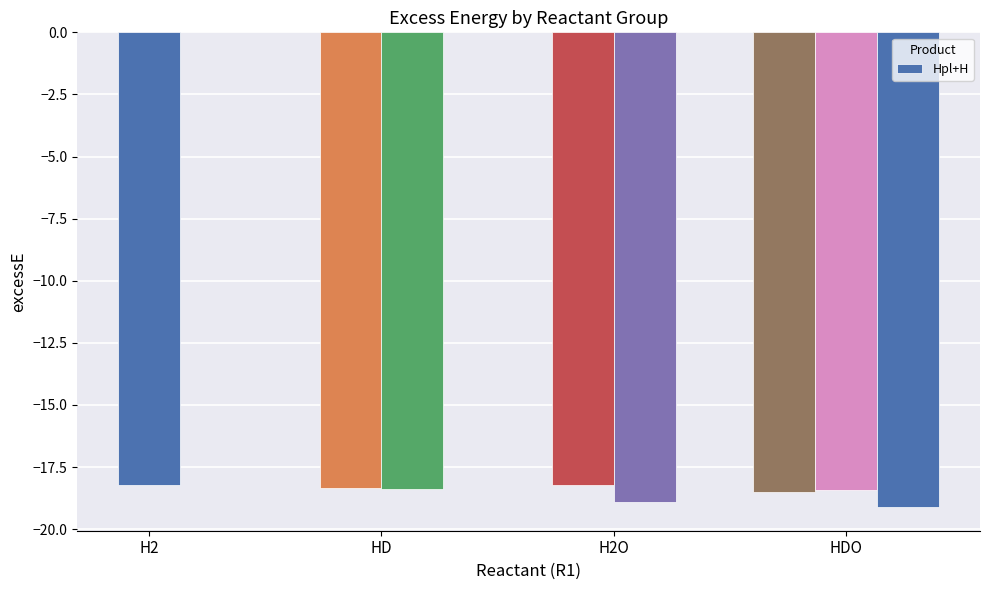

Reading right to left, what are all the values shown in this chart?

HDO->Opl+HD=-19.1	HDO->ODpl+H=-18.4	HDO->OHpl+D=-18.5	H2O->Opl+H2=-18.9	H2O->OHpl+H=-18.2	HD->Hpl+D=-18.4	HD->Dpl+H=-18.3	H2->Hpl+H=-18.2